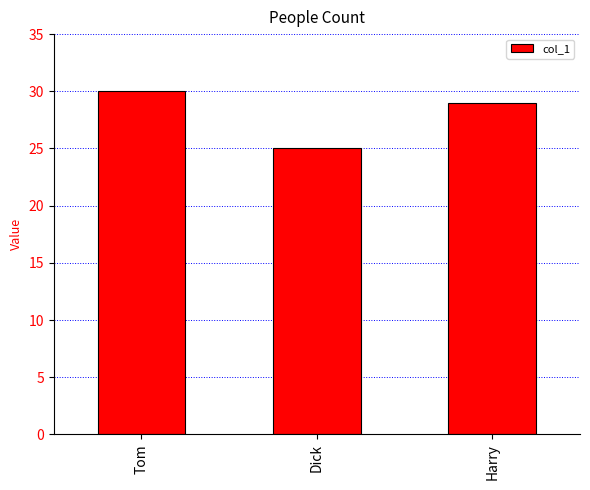

Which category has the lowest value across all series?

Dick